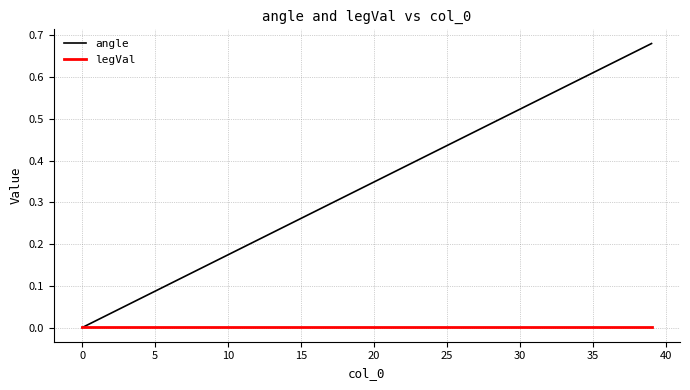

Which series has the largest total across all categories?

angle